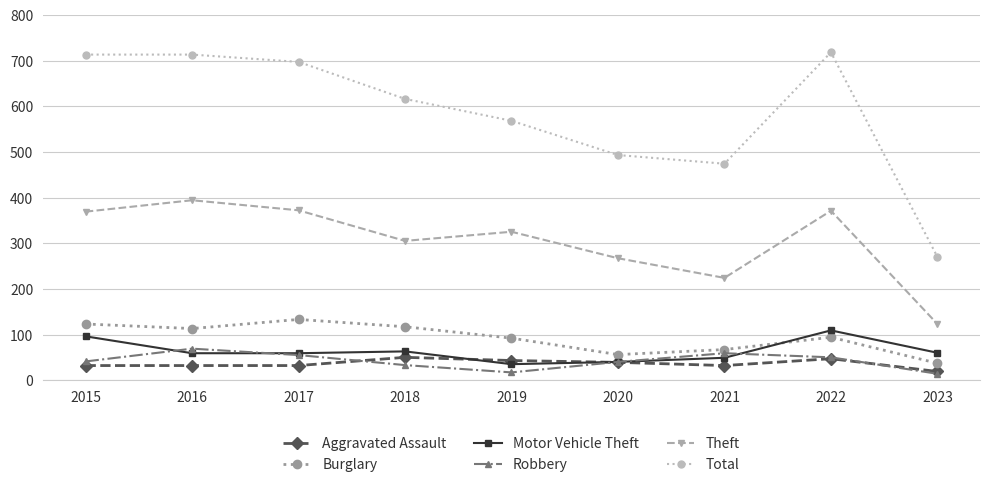

What is the sum of the Robbery values at 2018 and 2020?

73